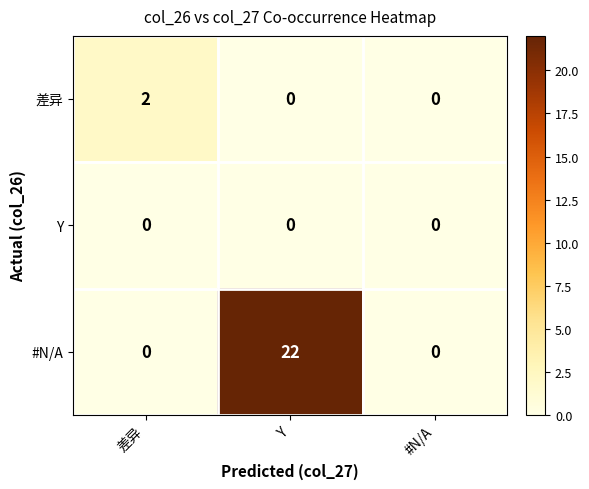

The #N/A series shows 22 at Y. True or false?

True